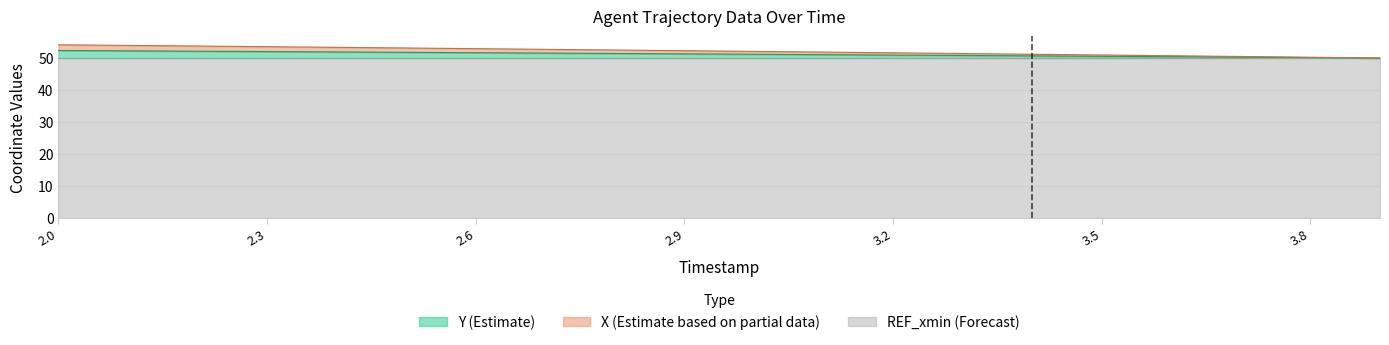

Read the X value at 2.7.

52.7